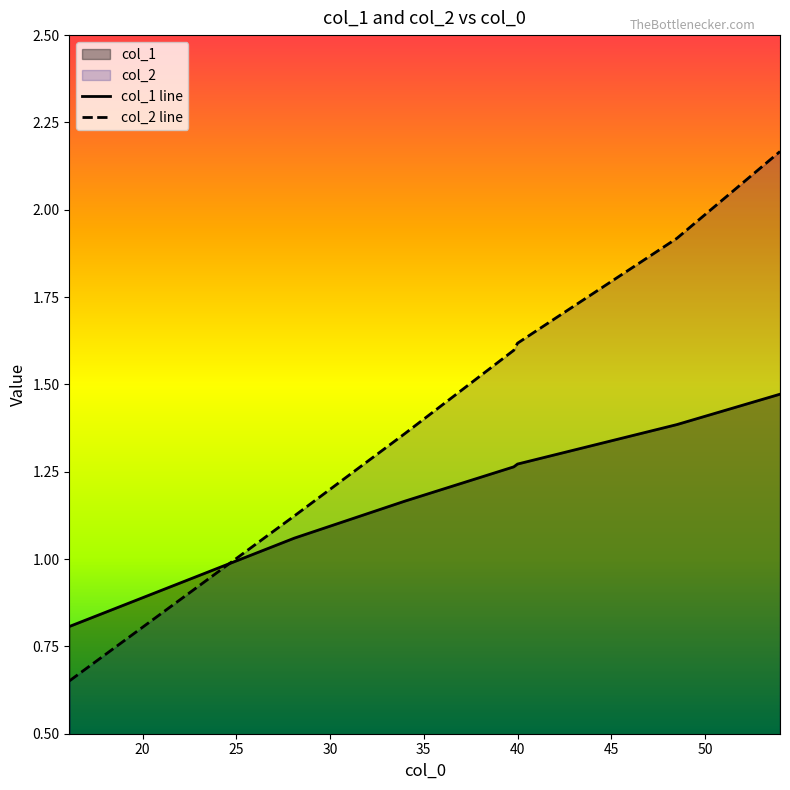

Which series has the largest range (max minus min)?

col_2 line